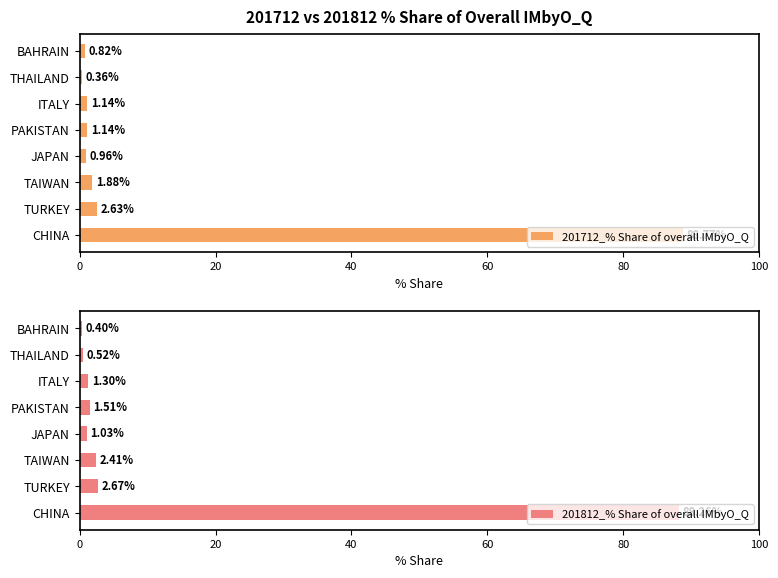

What is the difference between the second highest and second lowest values in the 201712_% Share of overall IMbyO_Q series?

1.8